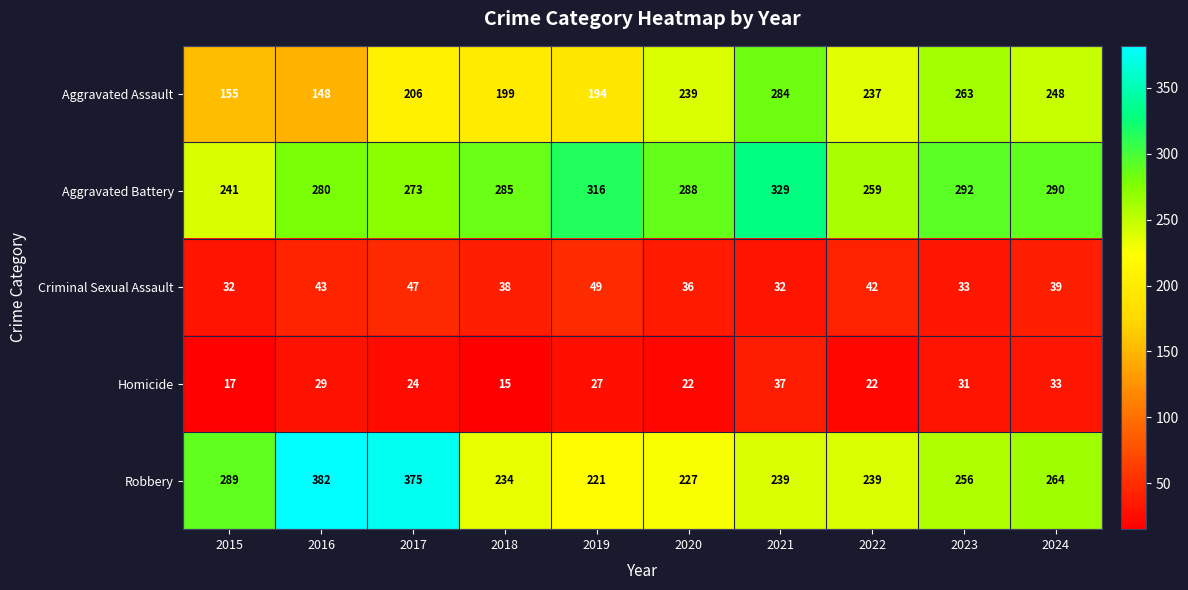

The value of Homicide at 2018 is 10. True or false?

False